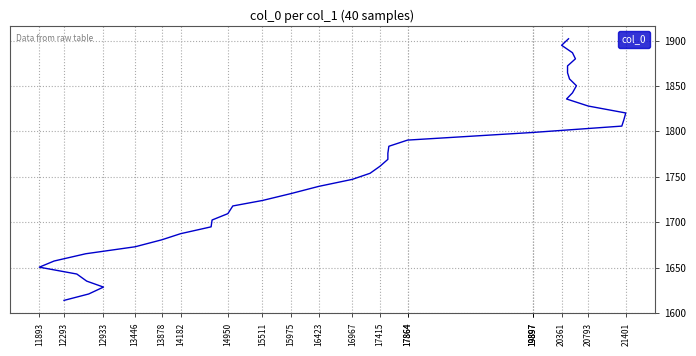

What is the greatest value displayed?

1901.9